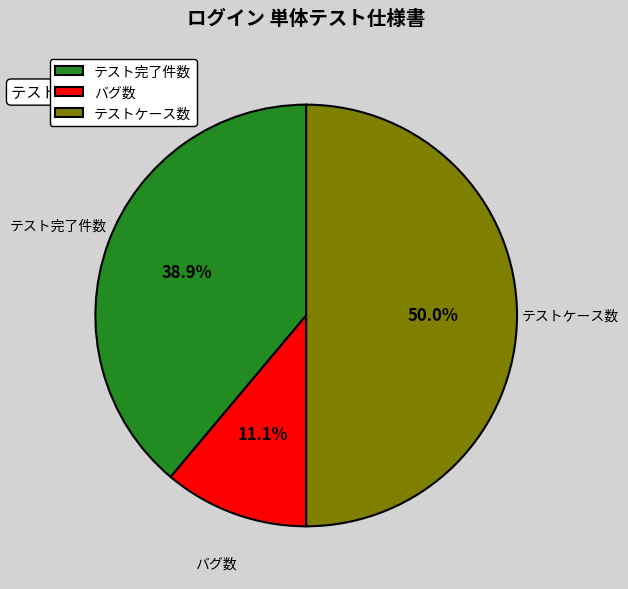

To the nearest percent, what portion does テスト完了件数 represent?

39%